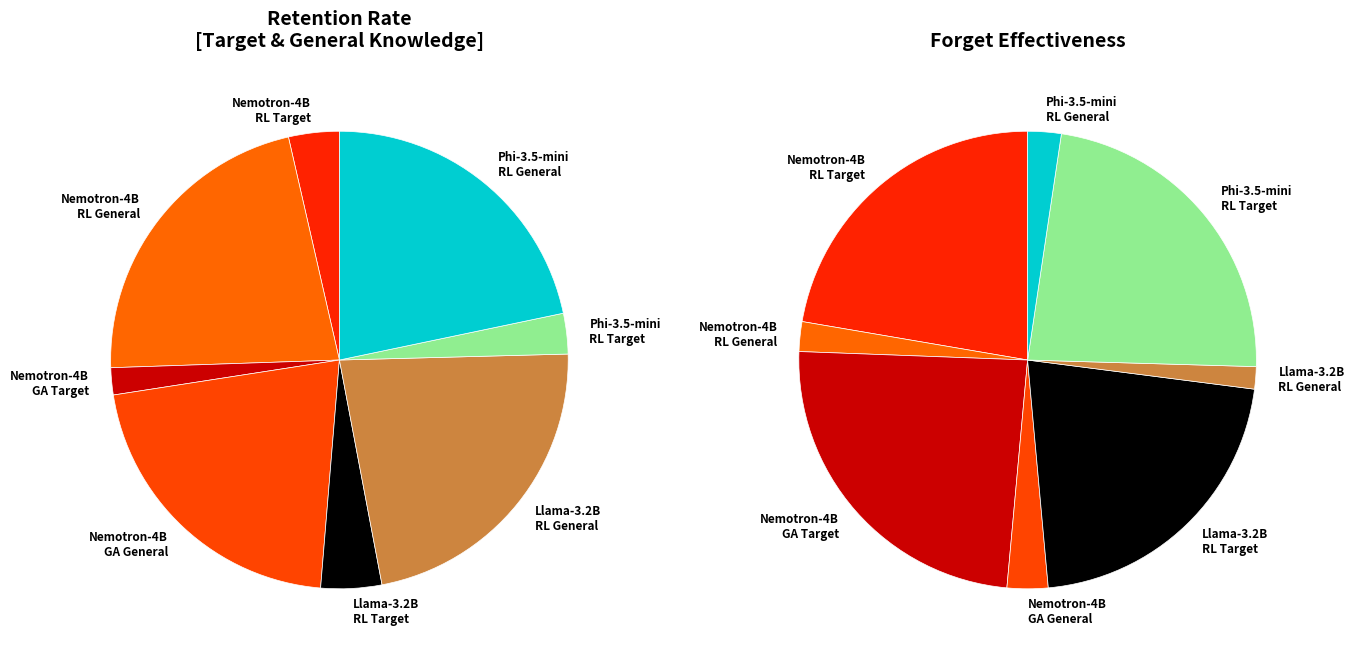

To the nearest percent, what portion does Llama-3.2B
Random_Labelling
Target_Facts represent?

4%